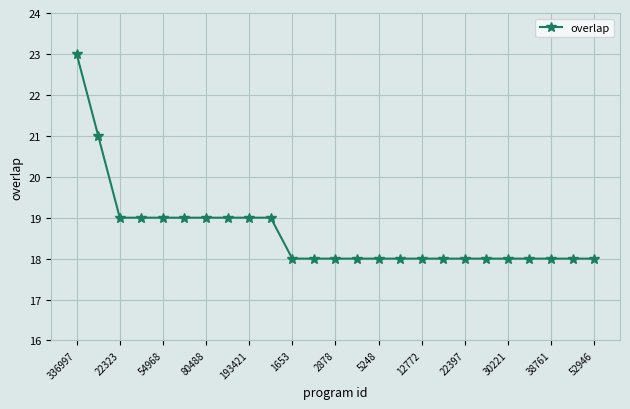

What is the value of the 2nd point from the left?

21